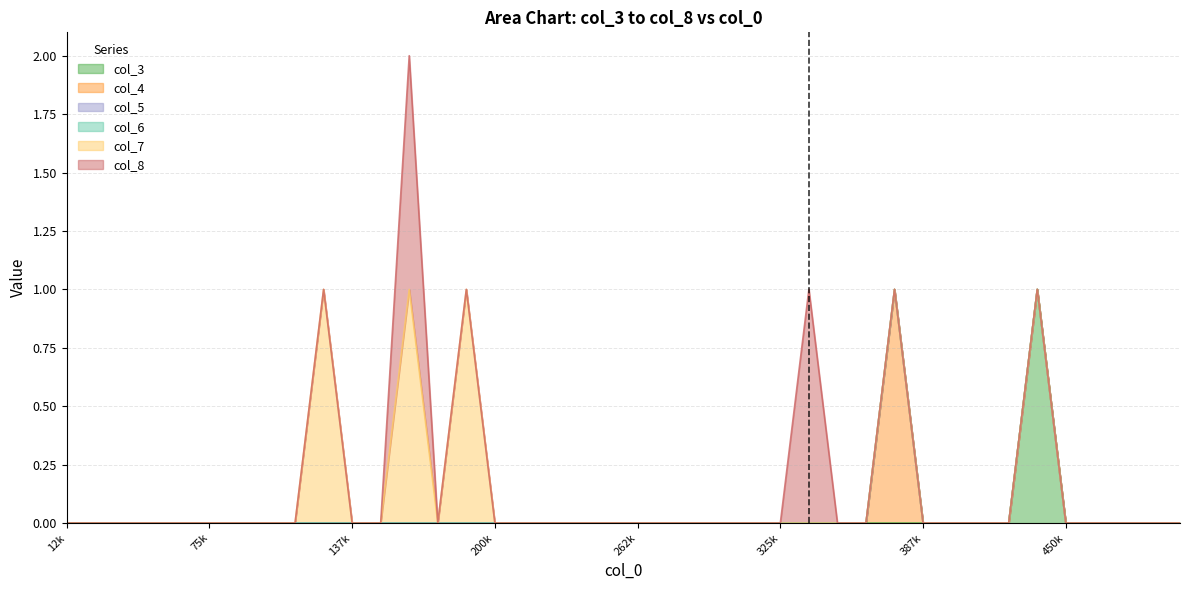

What are all the series names shown in the legend?

col_3, col_4, col_5, col_6, col_7, col_8